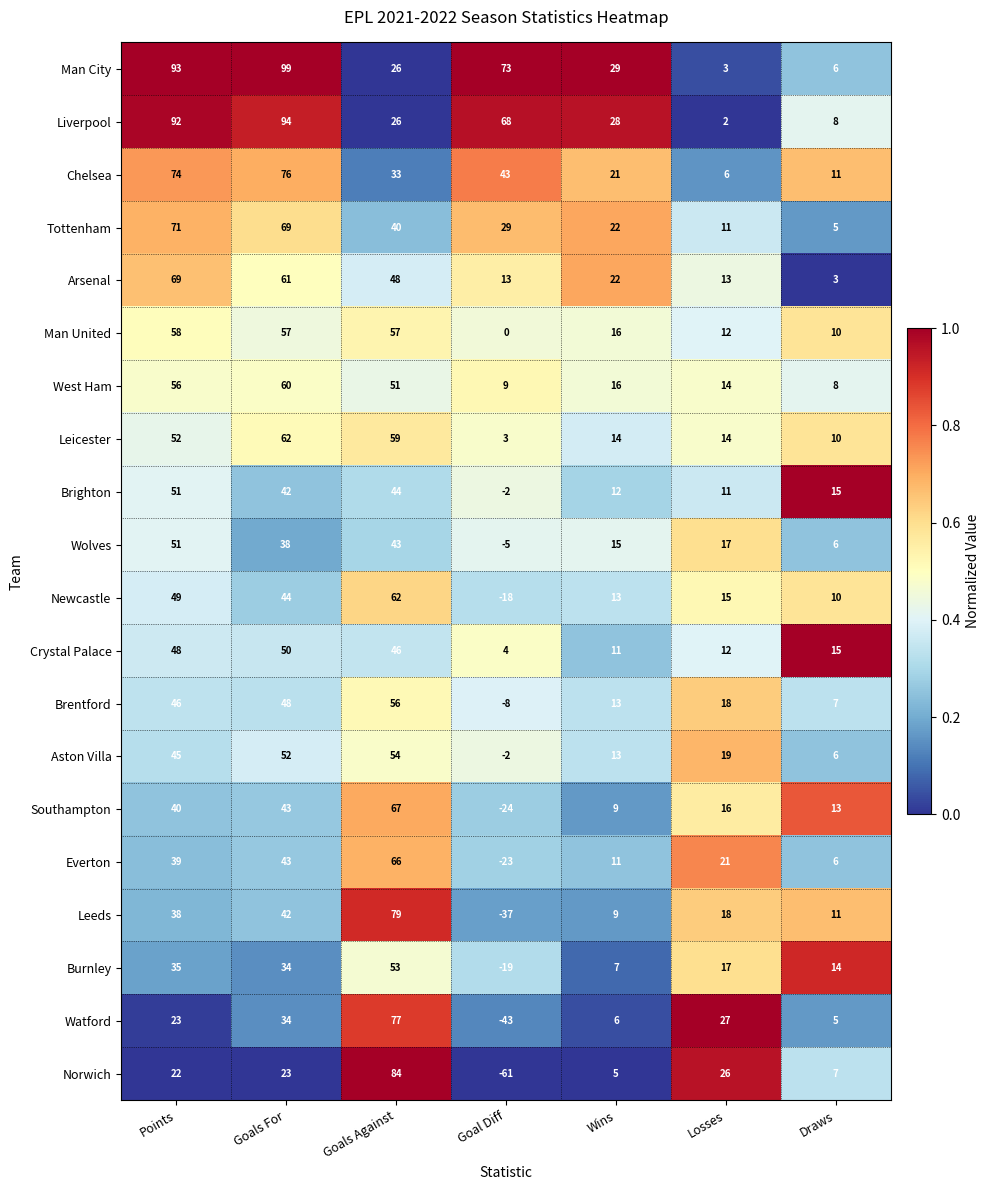

Which series has the largest total across all categories?

Man City